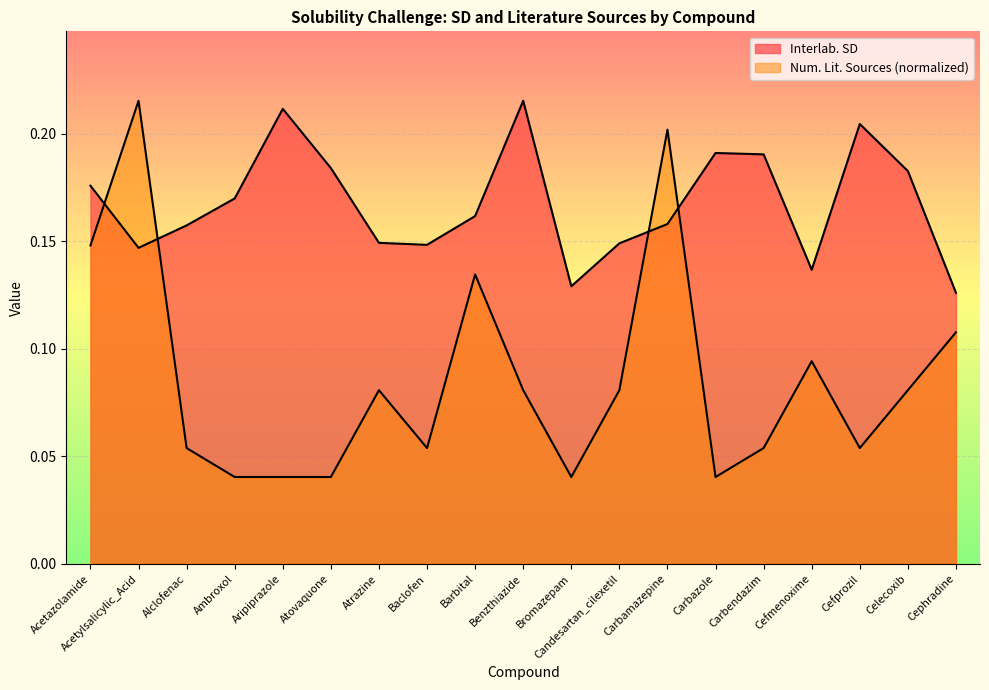

What is the difference between the second highest and second lowest values in the Interlab. SD series?

0.1